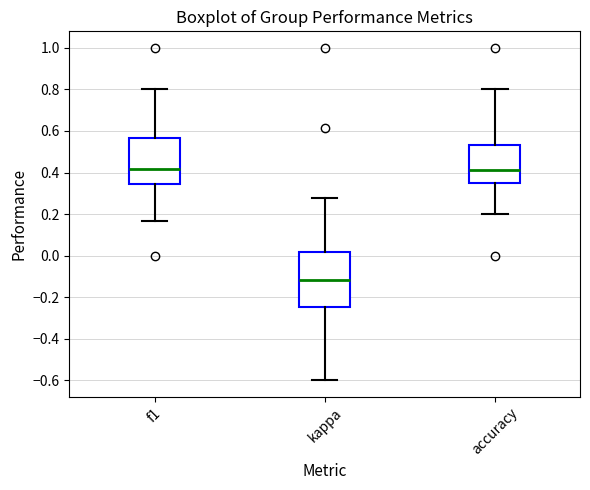

Where is the lower edge of the box for kappa on the y-axis? The values are not printed on the chart, so give them approximately, as read against the axis.

-0.24